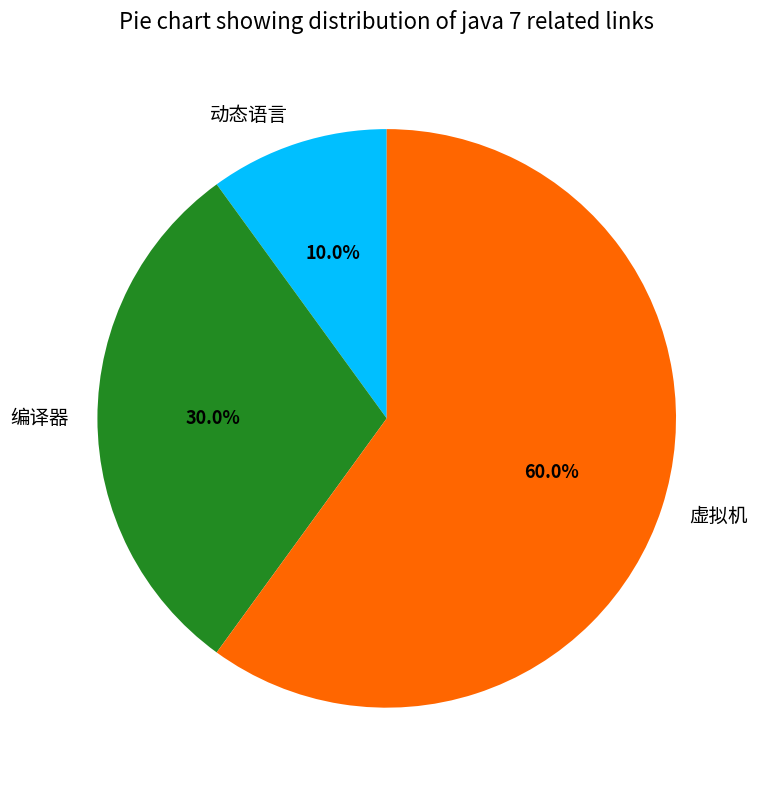

To the nearest percent, what percentage of the pie is 虚拟机?

60%